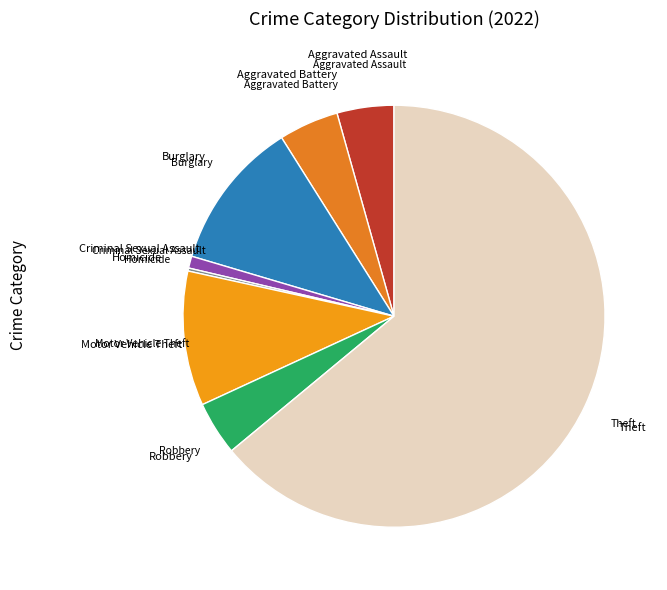

Approximately how many times larger is the value at Criminal Sexual Assault compared to Aggravated Battery?

0.2